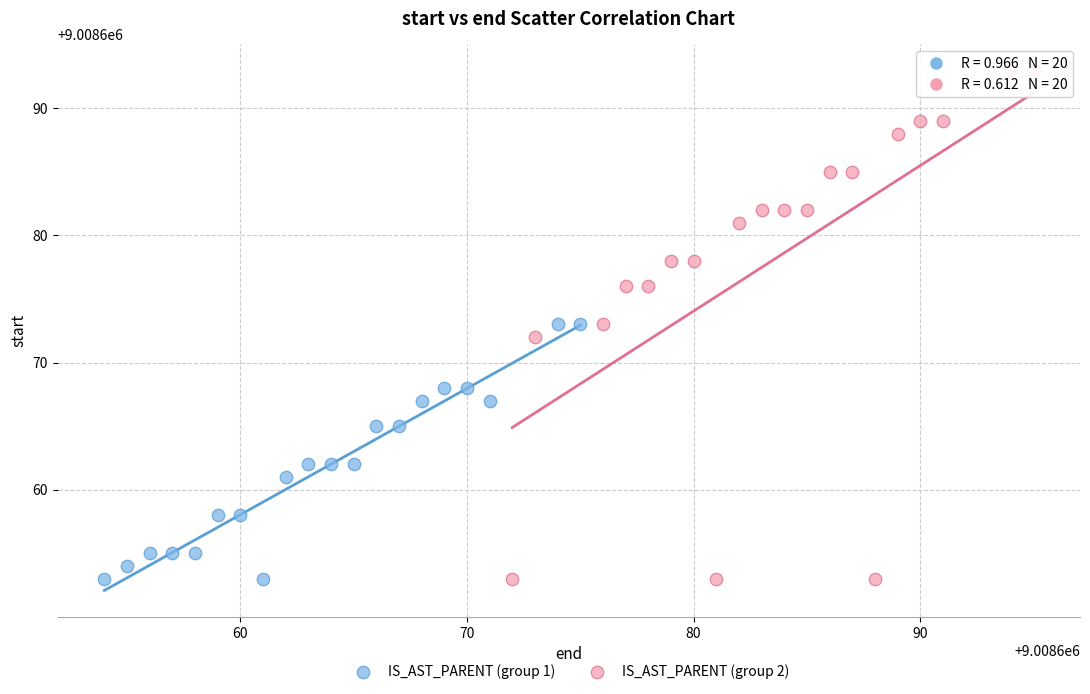

Which series reaches the maximum Y coordinate?

IS_AST_PARENT (group 2)